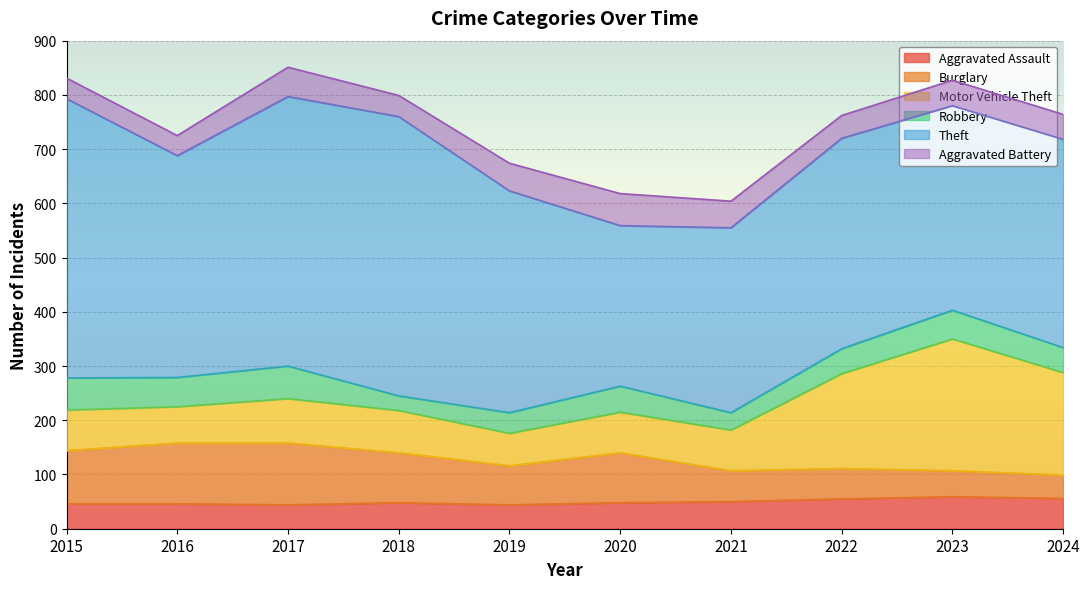

At 2015, list the series in order from largest to smallest.

Theft, Burglary, Motor Vehicle Theft, Robbery, Aggravated Assault, Aggravated Battery